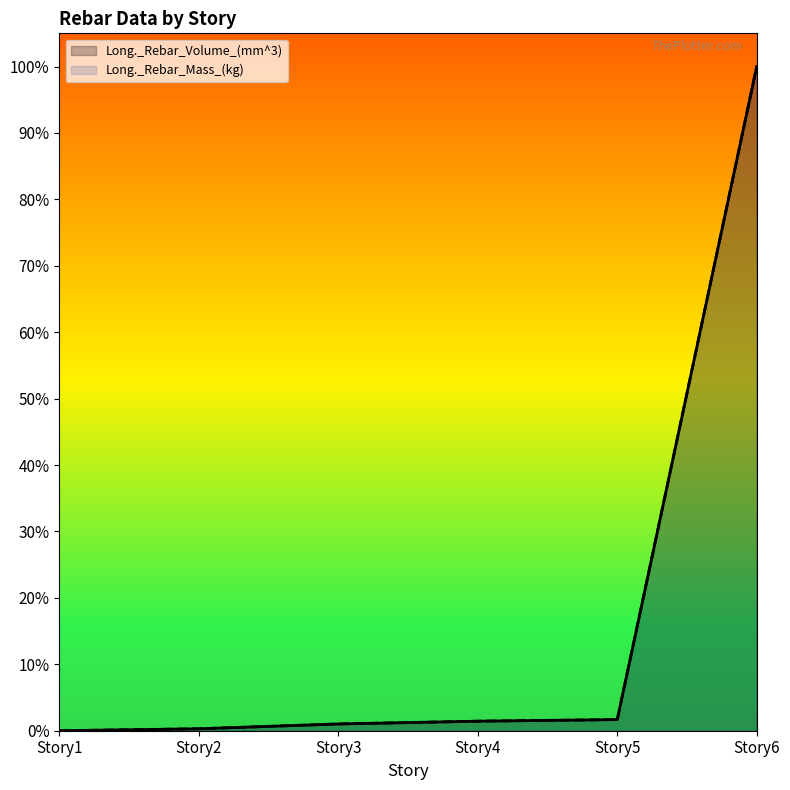

Reading left to right, list all the values displayed in this chart.

Long._Rebar_Volume_(mm^3): Story1=0.0	Story2=0.0	Story3=0.0	Story4=0.0	Story5=0.0	Story6=1.0
Long._Rebar_Mass_(kg): Story1=0.0	Story2=0.0	Story3=0.0	Story4=0.0	Story5=0.0	Story6=1.0